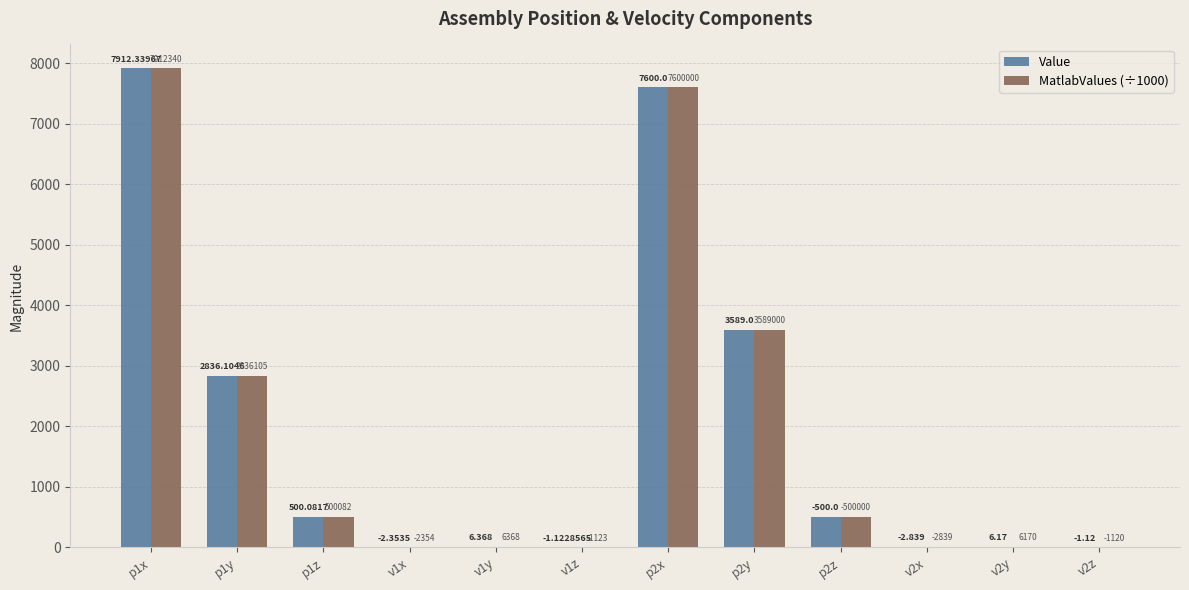

What is the highest value of the MatlabValues (÷1000) series?

7912.3